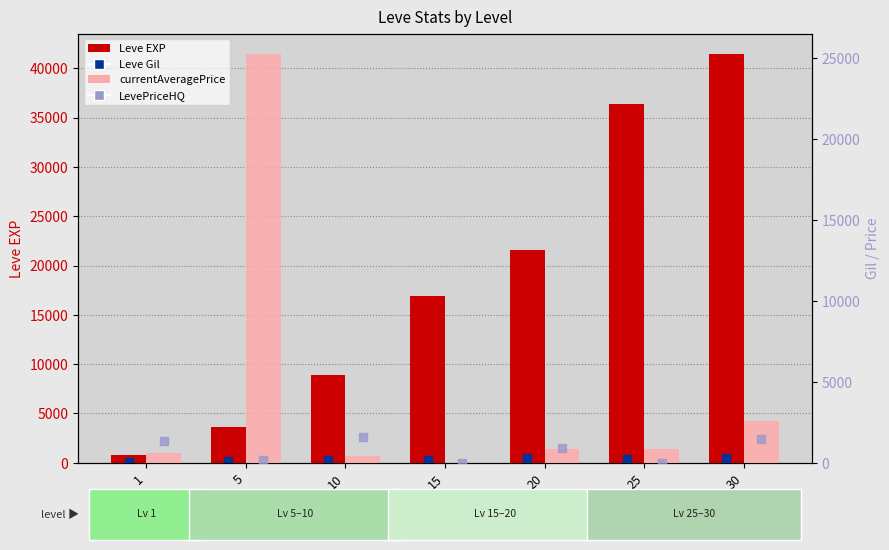

Which series has the largest total across all categories?

Leve EXP